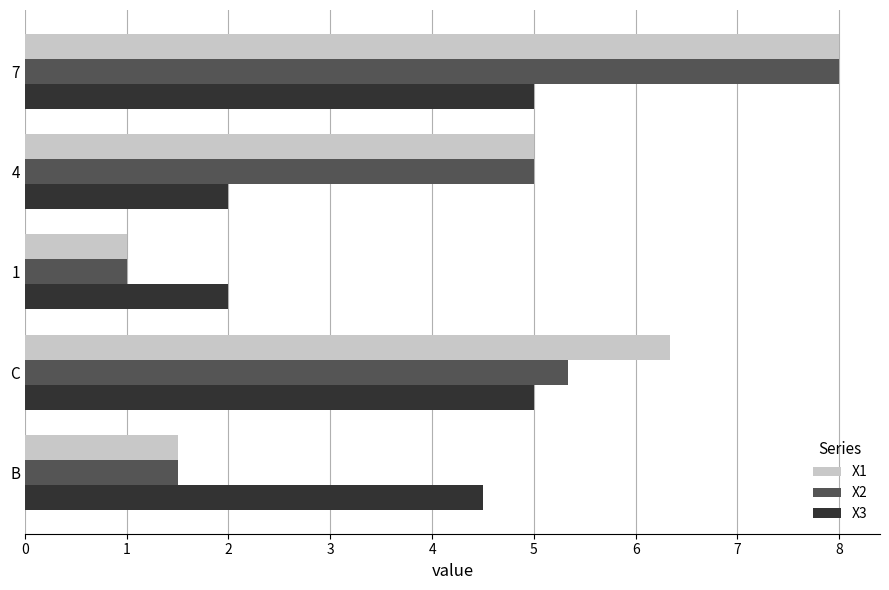

Is the value of X3 at 4 greater than the value of X2 at C?

No